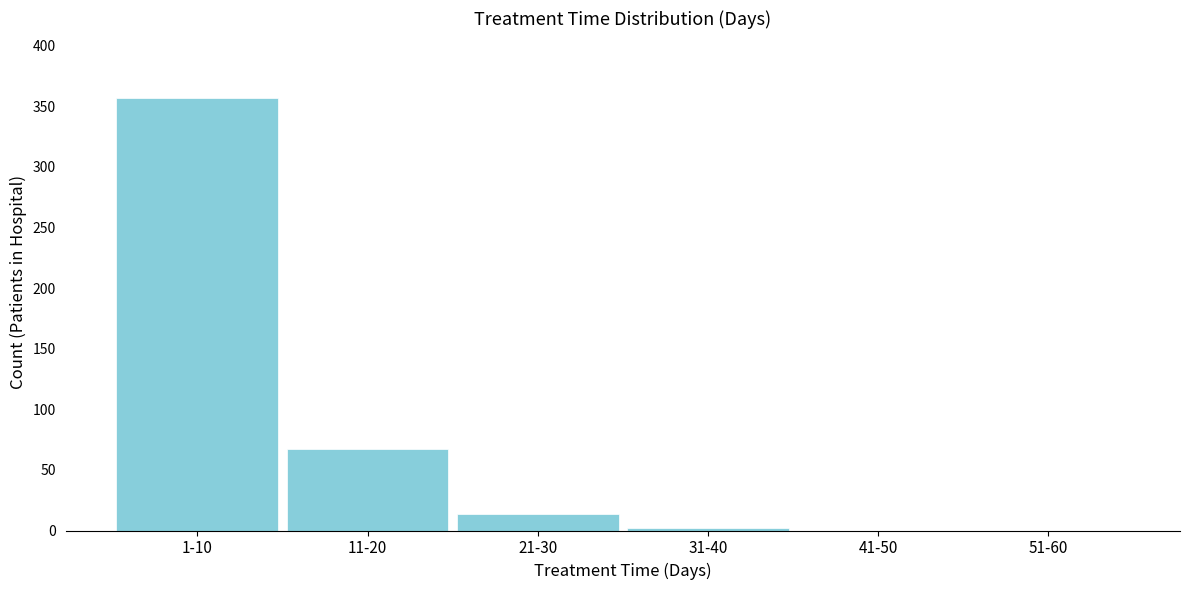

Reading left to right, extract all data points from this chart.

1-10=357	11-20=67	21-30=14	31-40=2	41-50=0	51-60=0